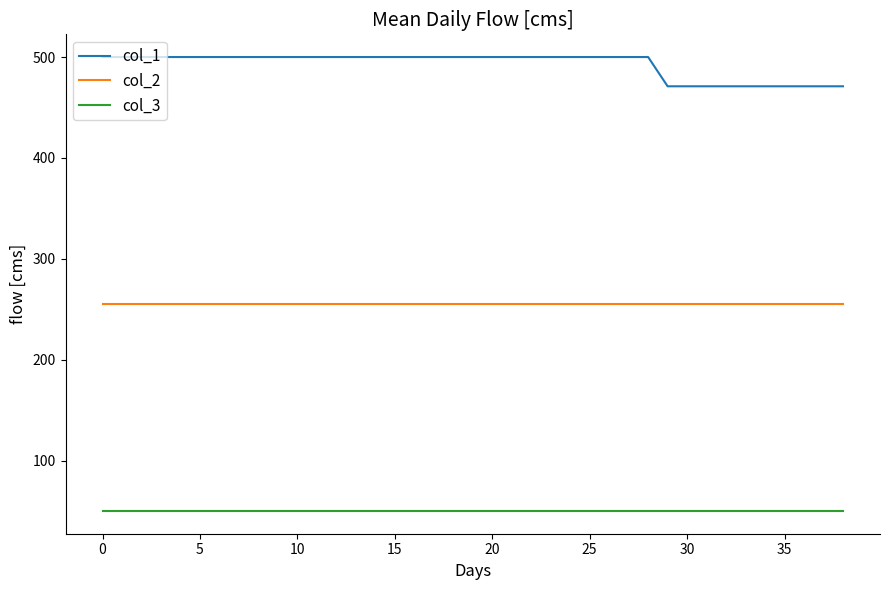

List the series in order of their overall mean, highest first.

col_1, col_2, col_3